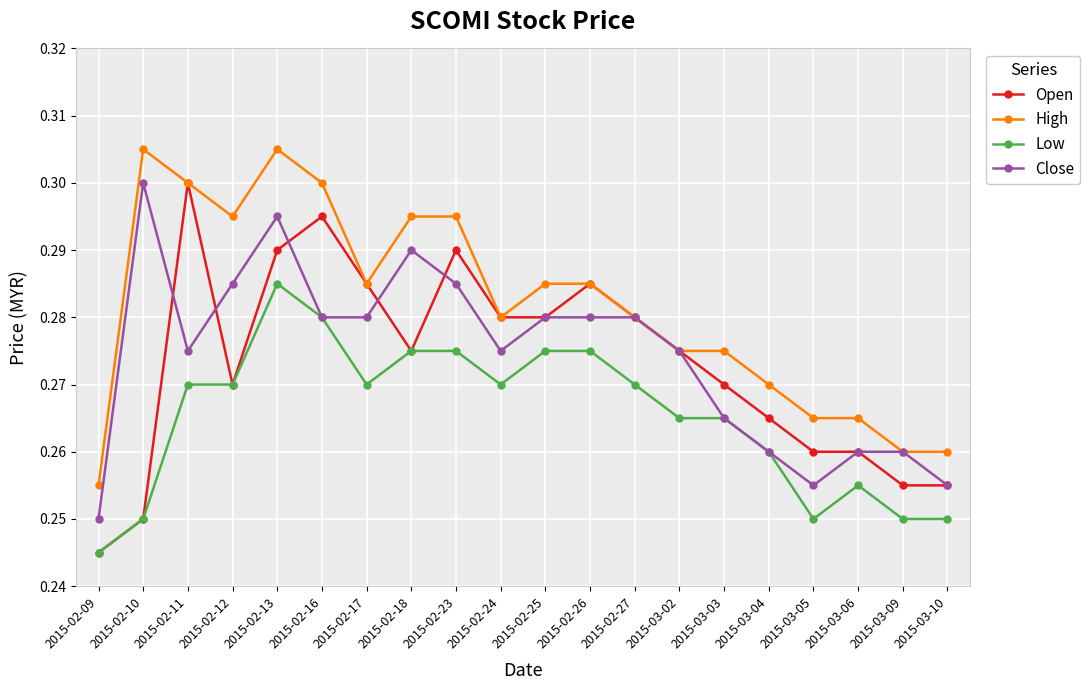

What is the label of the 13th point from the right?

2015-02-18